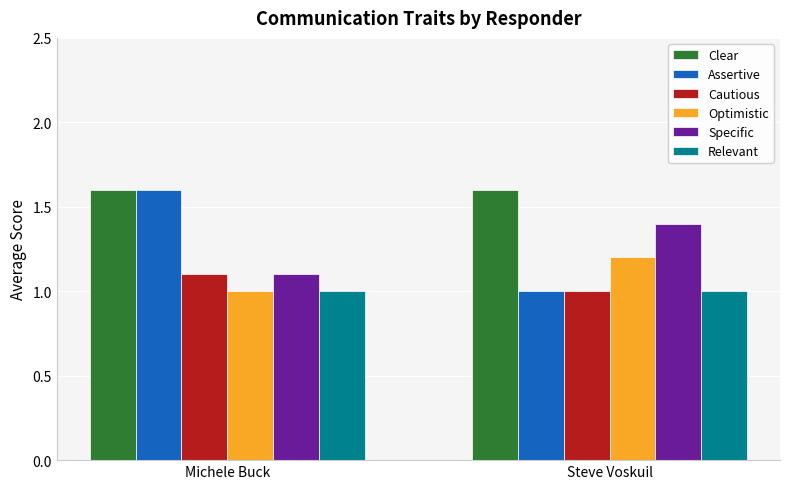

What are all the series names shown in the legend?

Clear, Assertive, Cautious, Optimistic, Specific, Relevant